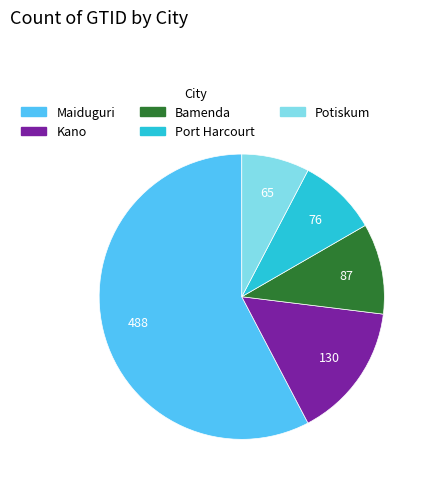

Rank the categories by value from lowest to highest.

Potiskum, Port Harcourt, Bamenda, Kano, Maiduguri